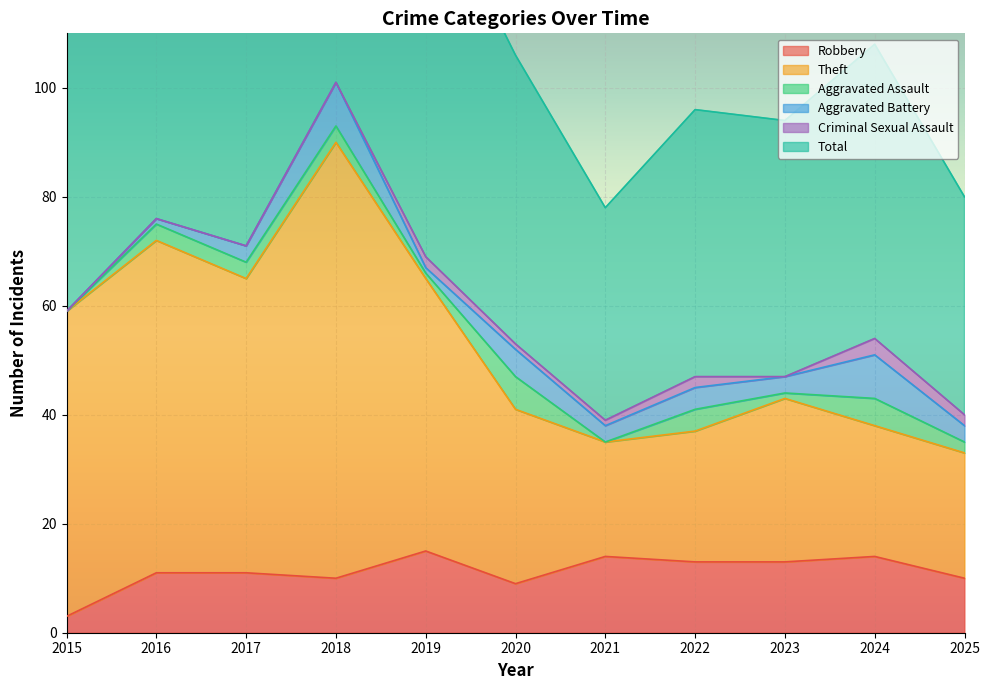

What is the minimum value for Robbery?

3